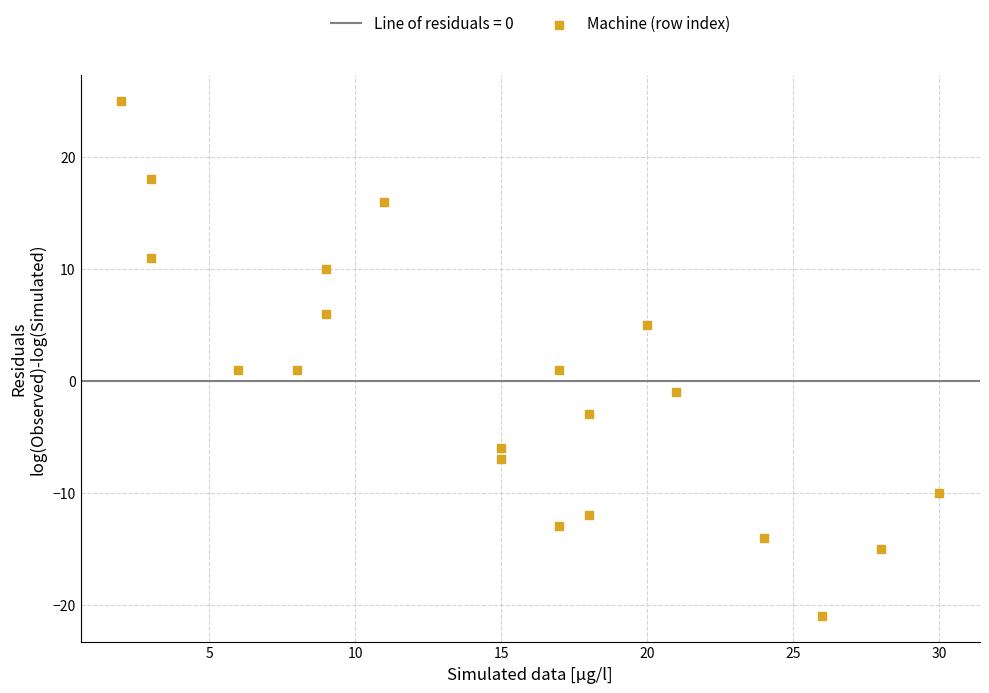

What is the range of X values (max minus min)?

28